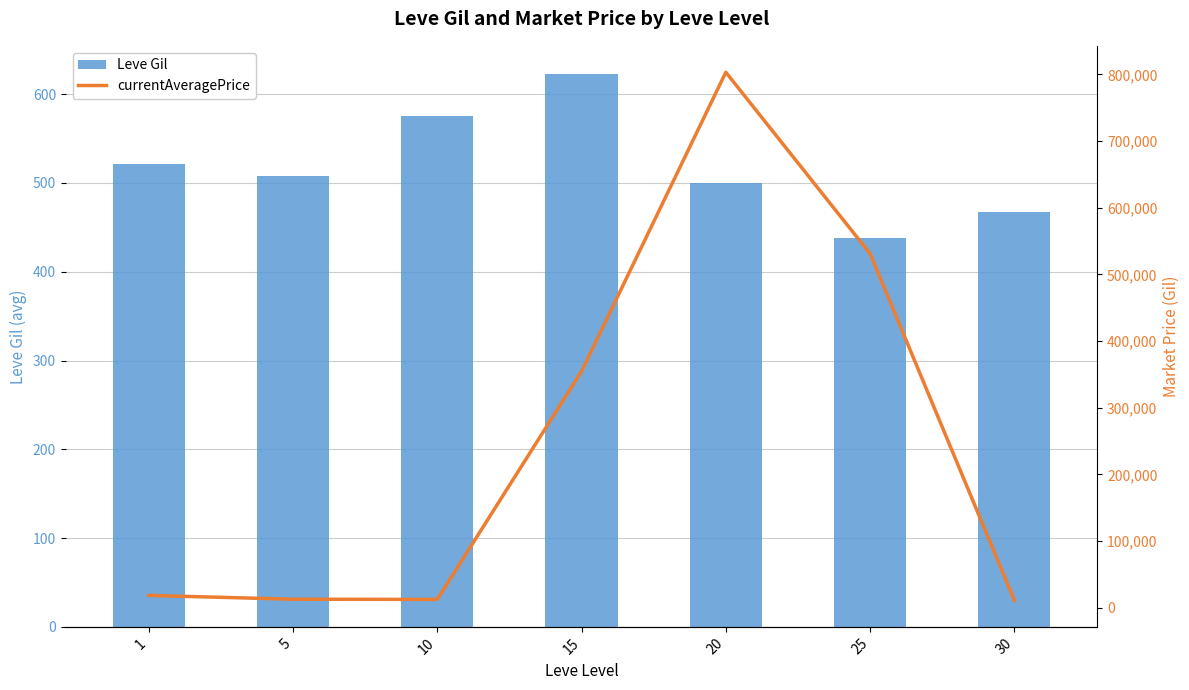

What is the value of the Leve Gil bar at the 6th from the left?

438.3